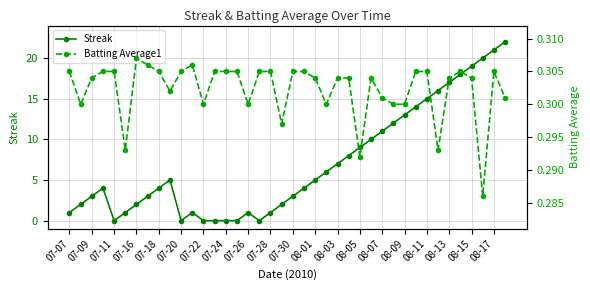

At how many categories does at least one series exceed 3?

22